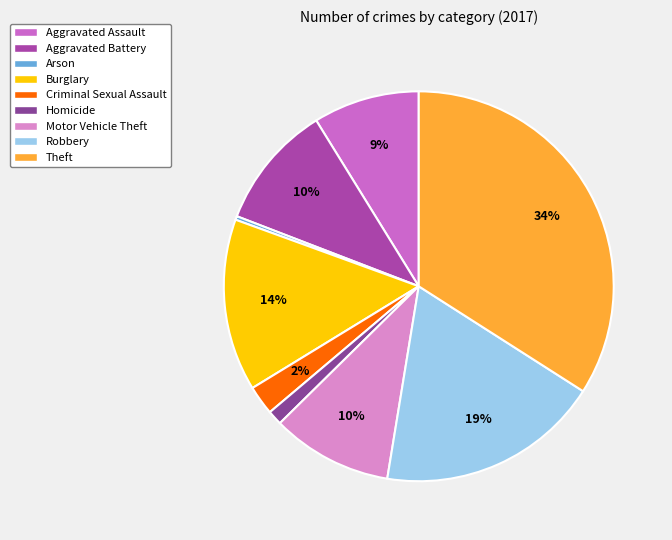

How many segments does this pie chart have?

9